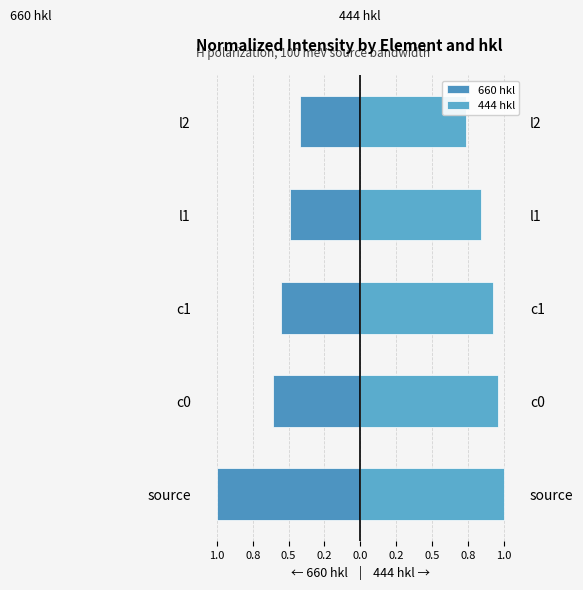

Which series has the largest total across all categories?

444 hkl